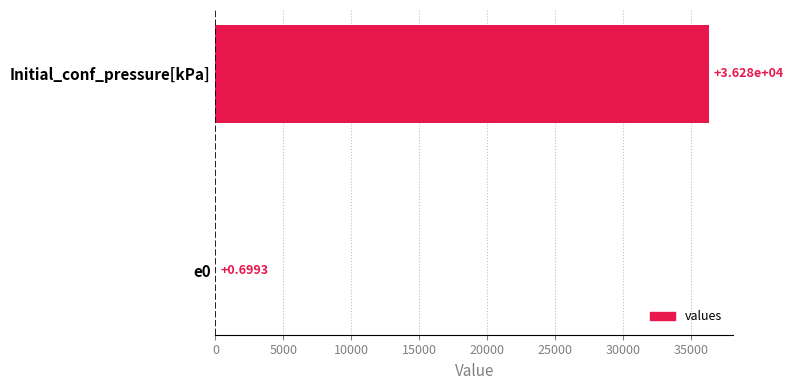

What is the sum of the values at Initial_conf_pressure[kPa] and e0?

36285.7